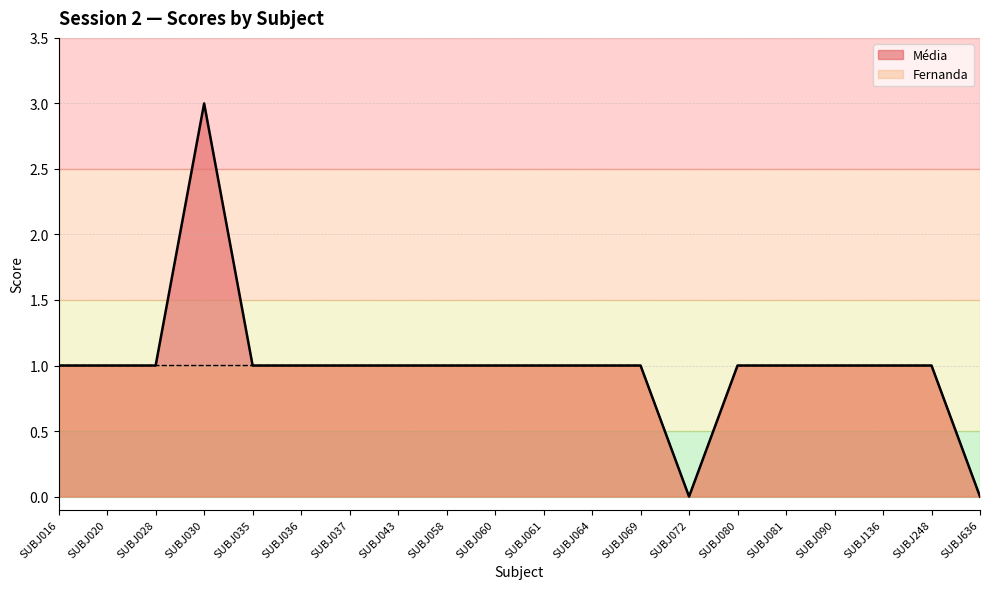

The Fernanda series shows 2 at SUBJ035. True or false?

False